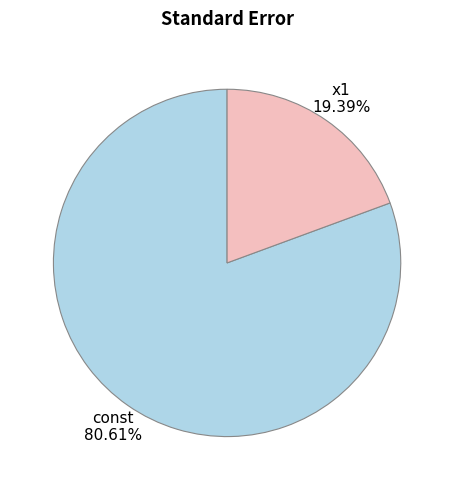

Do x1 and const together represent more than half of the pie?

Yes